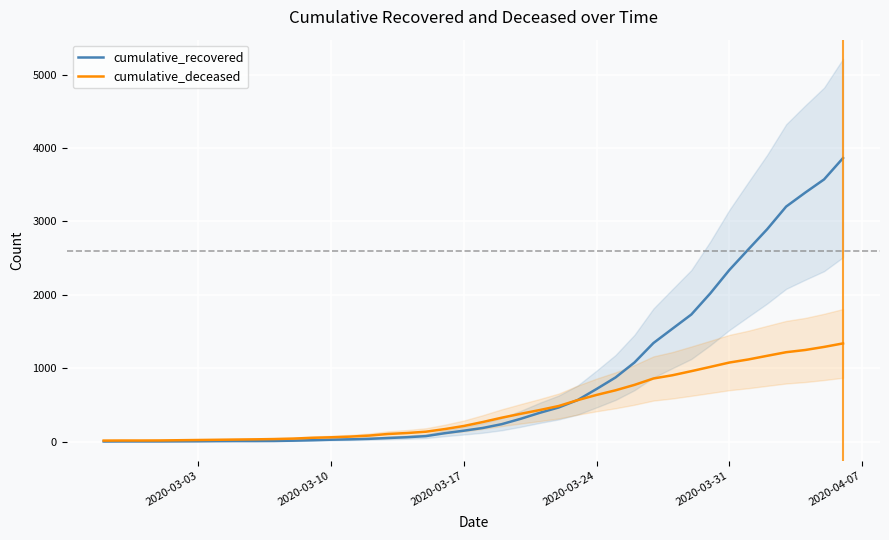

How many data points does each series have?

40